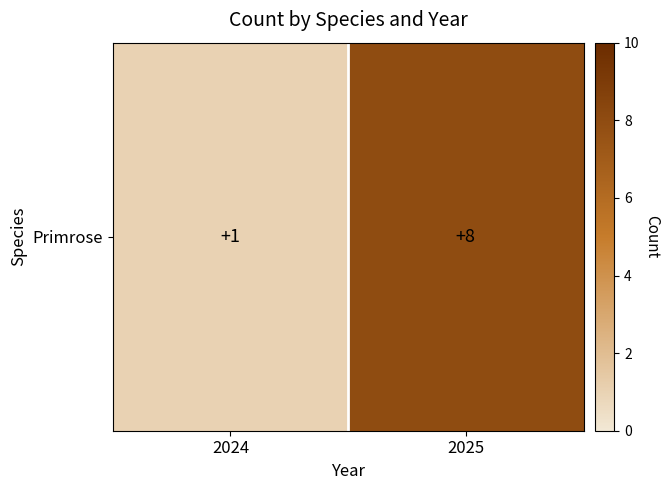

Reading right to left, list all the values displayed in this chart.

8	1